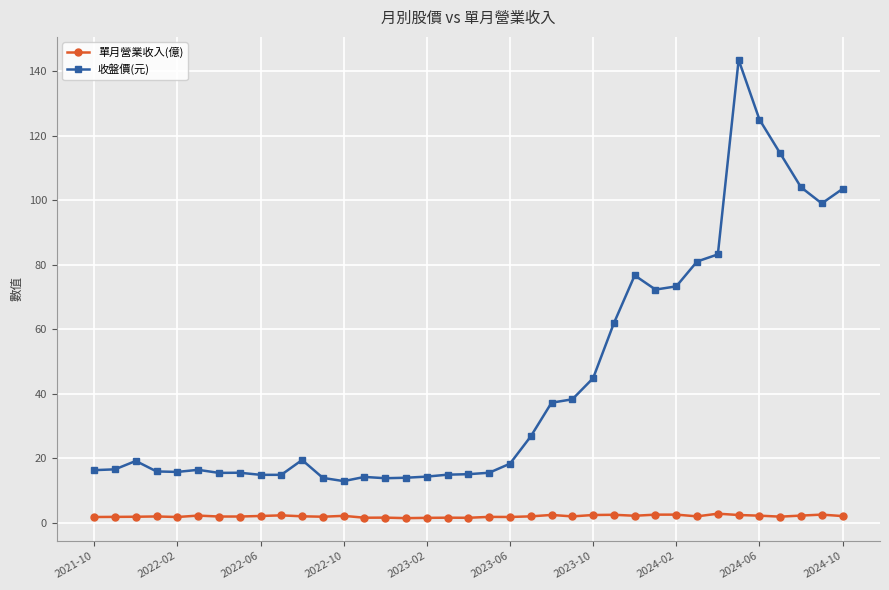

List the series in order of their peak value, lowest first.

單月營業收入(億), 收盤價(元)